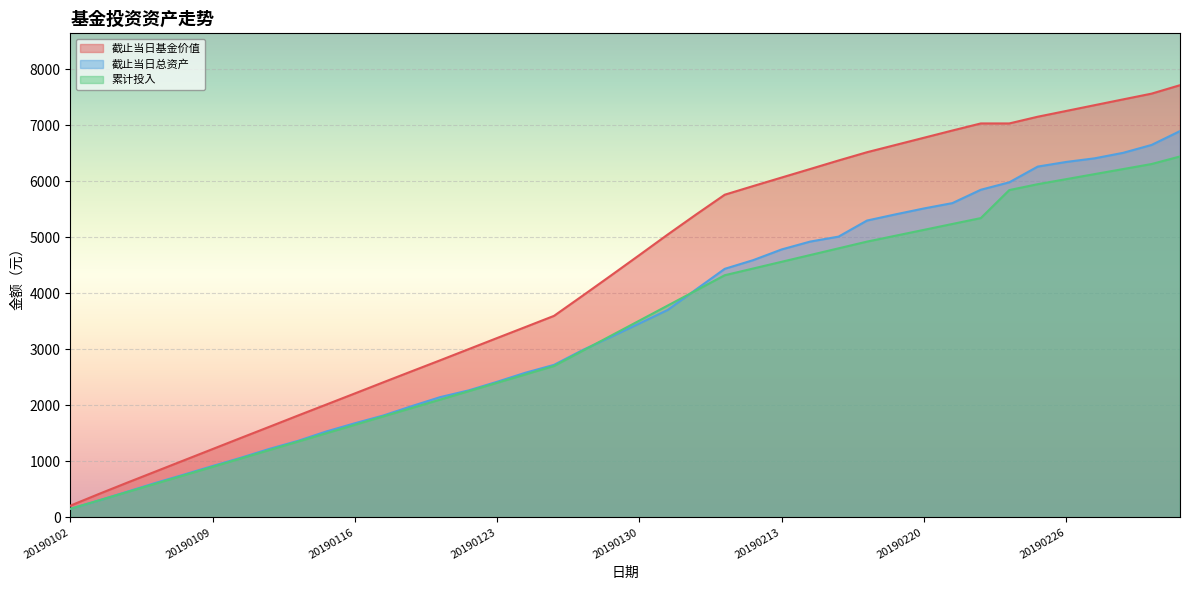

Count the number of data series in this chart.

3